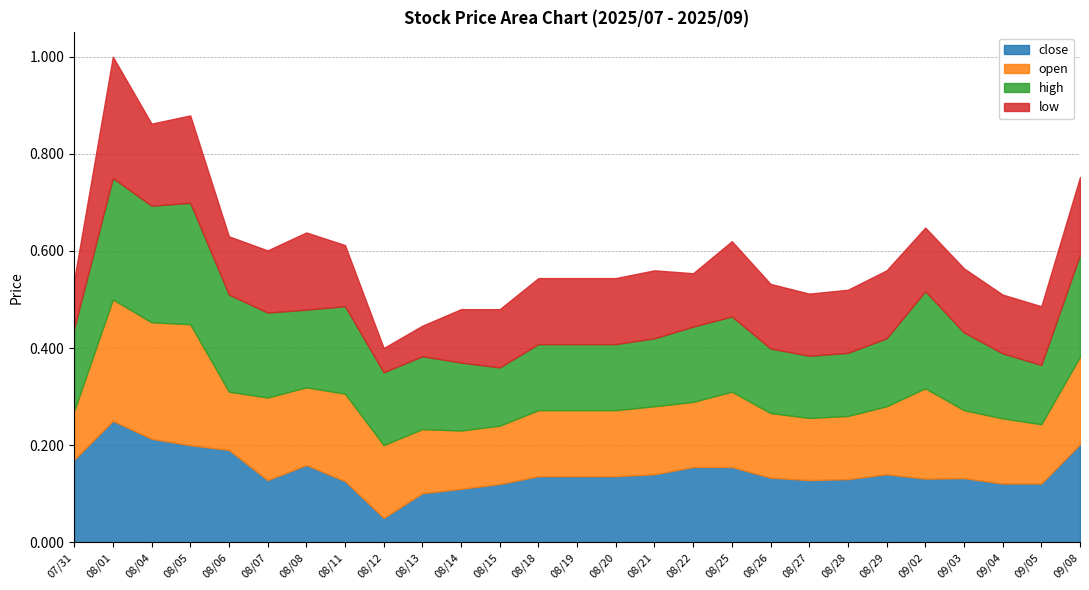

Does the chart display data point markers on the line(s)?

No